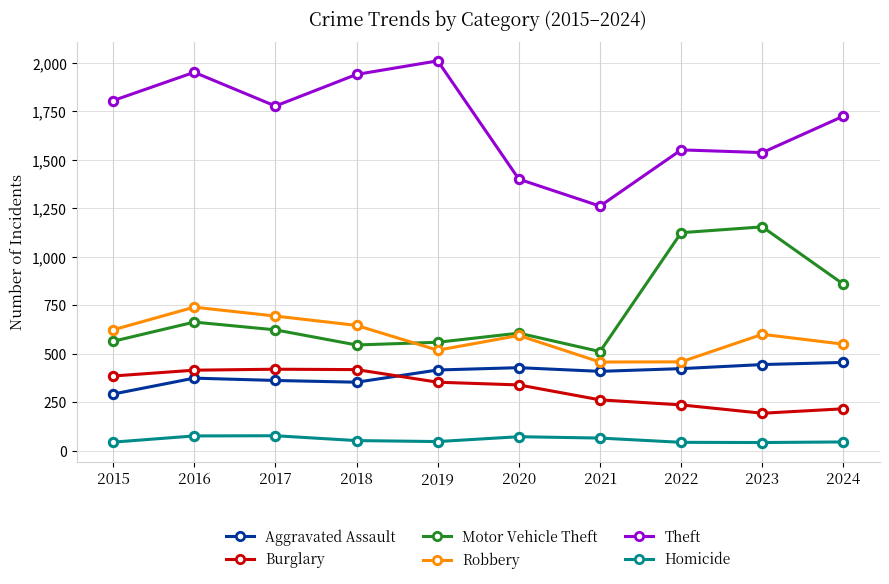

What is the sum of all Motor Vehicle Theft values?

7217